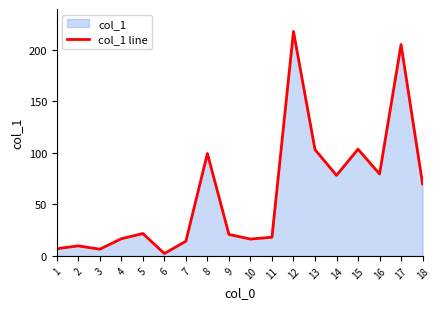

How many values are below 21?

9